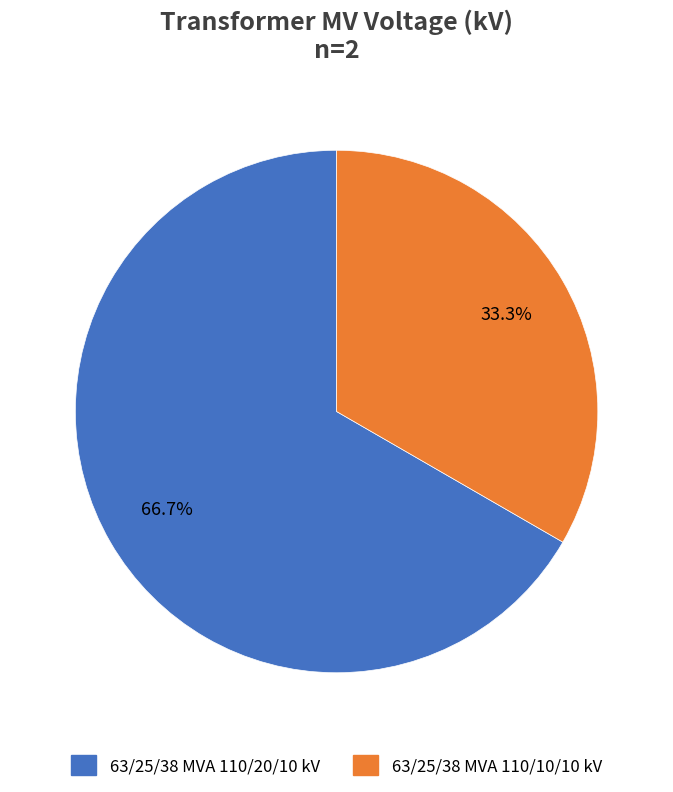

Rank the categories by value from lowest to highest.

63/25/38 MVA 110/10/10 kV, 63/25/38 MVA 110/20/10 kV